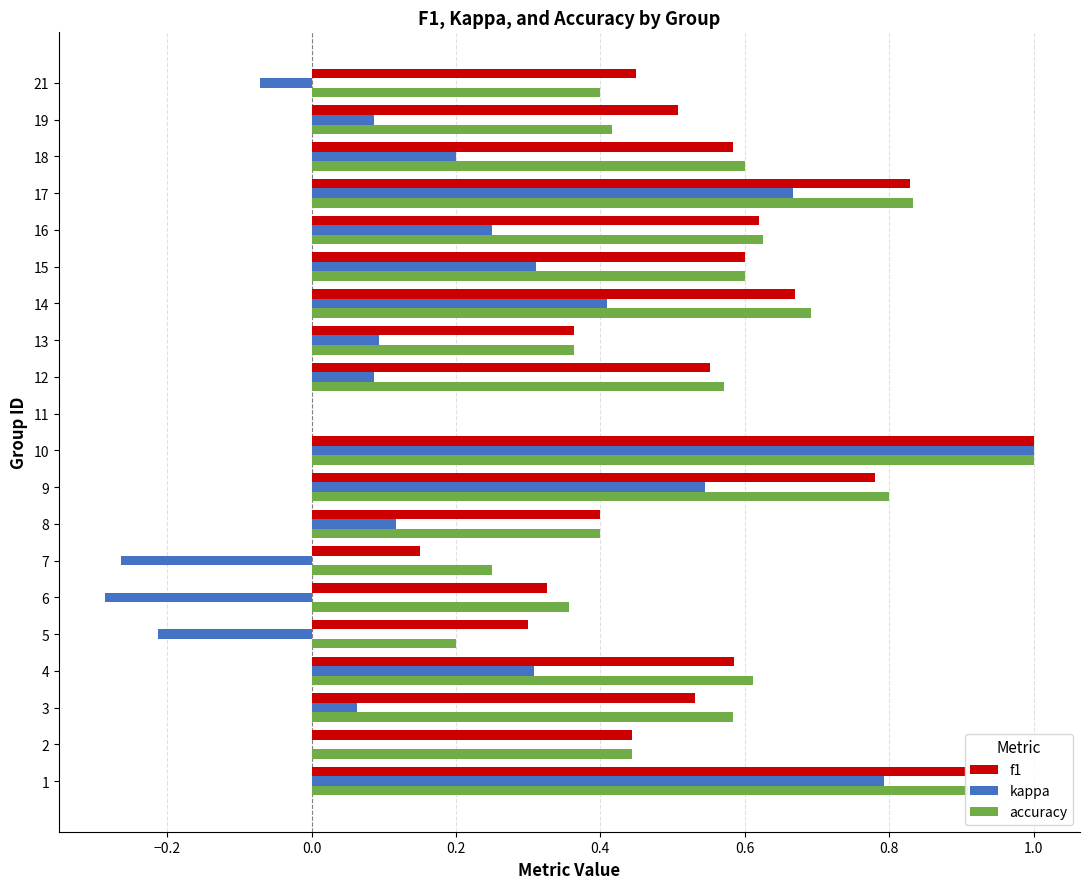

The value of f1 at 9 is 1.7. True or false?

False